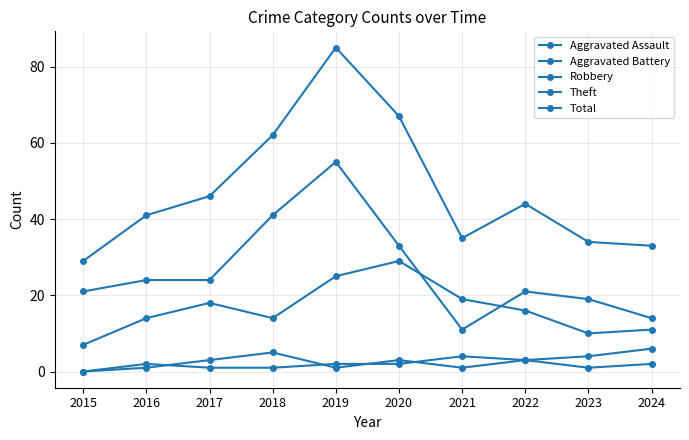

True or false: Aggravated Battery has a value of 1 at 2018.

True